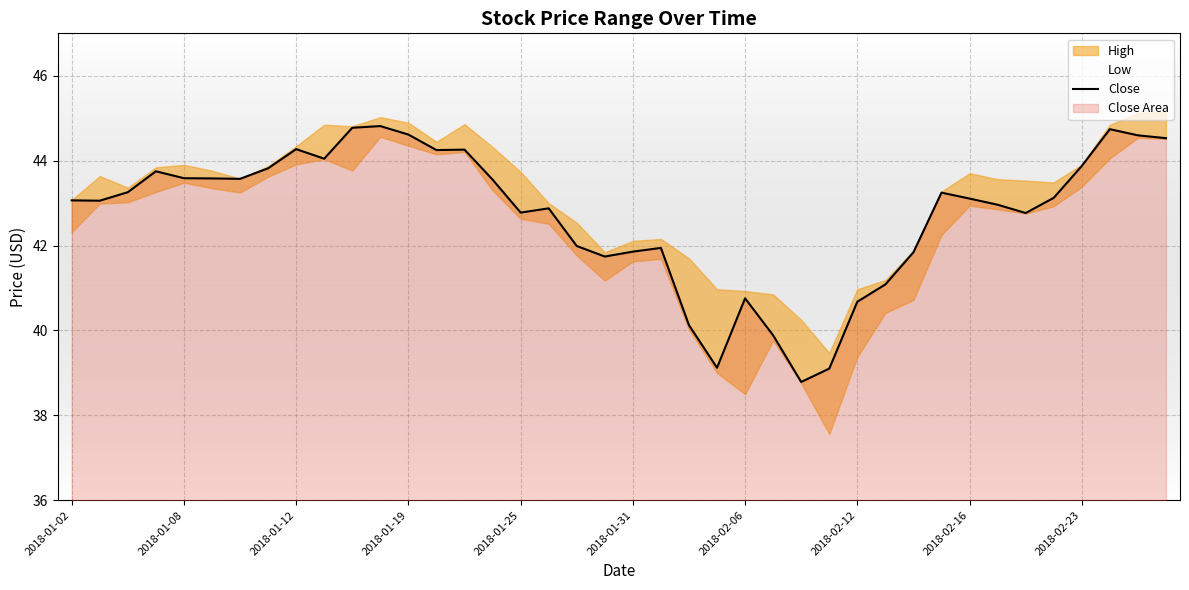

The value at 31 is 43.2. True or false?

True